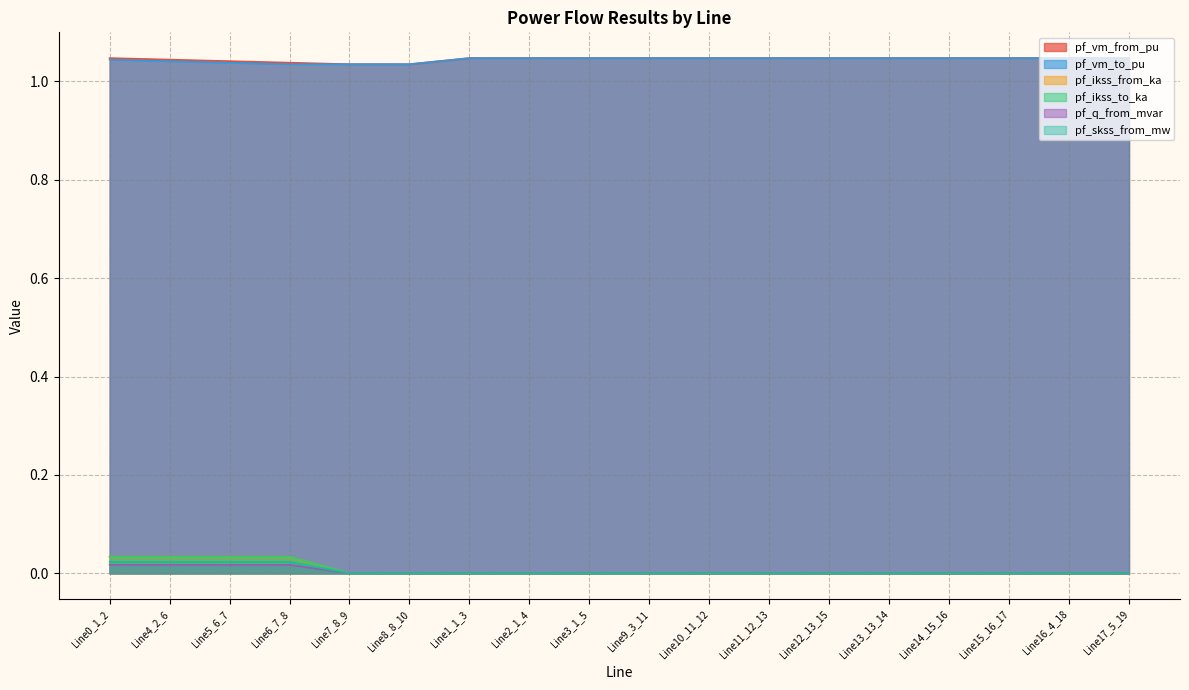

Where is pf_skss_from_mw nearest to the value 0?

Line7_8_9